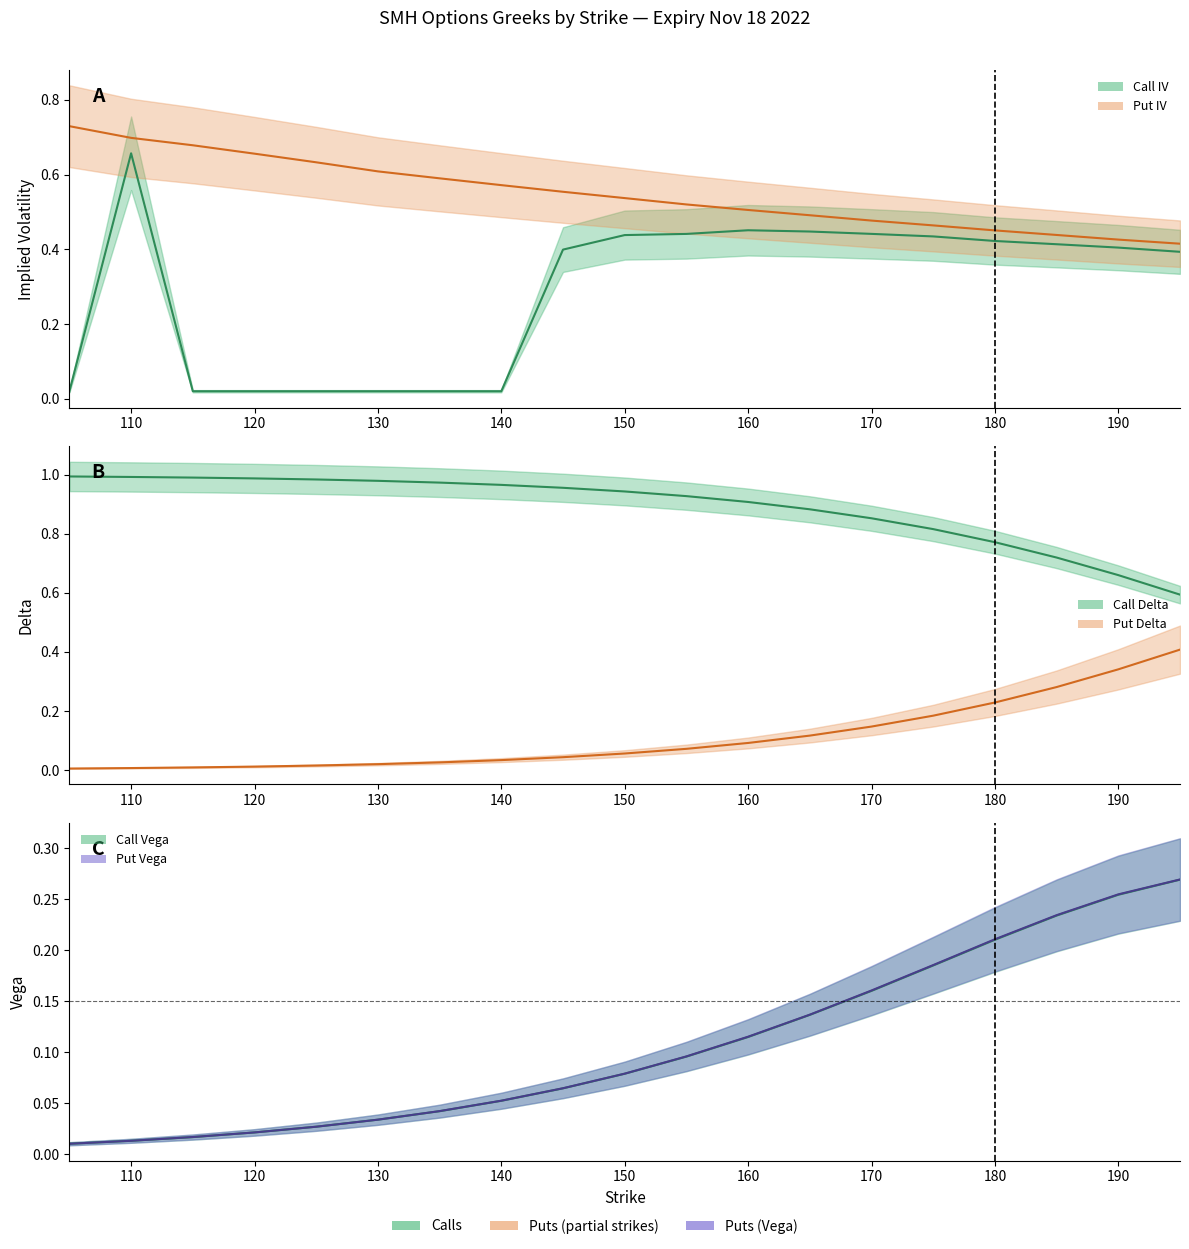

Reading left to right, list all the values displayed in this chart.

Call IV: 105=0.0	110=0.7	115=0.0	120=0.0	125=0.0	130=0.0	135=0.0	140=0.0	145=0.4	150=0.4	155=0.4	160=0.5	165=0.4	170=0.4	175=0.4	180=0.4	185=0.4	190=0.4	195=0.4
Put IV: 105=0.7	110=0.7	115=0.7	120=0.7	125=0.6	130=0.6	135=0.6	140=0.6	145=0.6	150=0.5	155=0.5	160=0.5	165=0.5	170=0.5	175=0.5	180=0.5	185=0.4	190=0.4	195=0.4
Call Delta: 105=1.0	110=1.0	115=1.0	120=1.0	125=1.0	130=1.0	135=1.0	140=1.0	145=1.0	150=0.9	155=0.9	160=0.9	165=0.9	170=0.9	175=0.8	180=0.8	185=0.7	190=0.7	195=0.6
Put Delta: 105=0.0	110=0.0	115=0.0	120=0.0	125=0.0	130=0.0	135=0.0	140=0.0	145=0.0	150=0.1	155=0.1	160=0.1	165=0.1	170=0.1	175=0.2	180=0.2	185=0.3	190=0.3	195=0.4
Call Vega: 105=0.0	110=0.0	115=0.0	120=0.0	125=0.0	130=0.0	135=0.0	140=0.1	145=0.1	150=0.1	155=0.1	160=0.1	165=0.1	170=0.2	175=0.2	180=0.2	185=0.2	190=0.3	195=0.3
Put Vega: 105=0.0	110=0.0	115=0.0	120=0.0	125=0.0	130=0.0	135=0.0	140=0.1	145=0.1	150=0.1	155=0.1	160=0.1	165=0.1	170=0.2	175=0.2	180=0.2	185=0.2	190=0.3	195=0.3